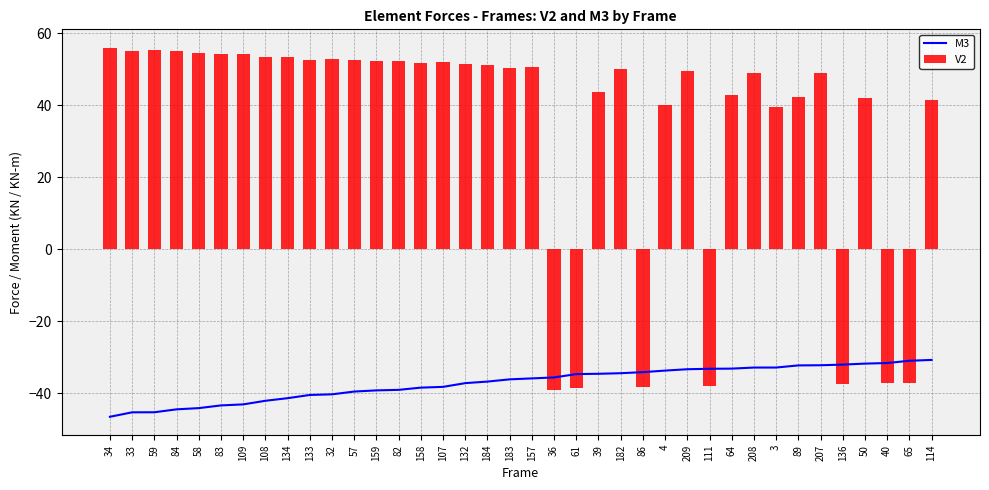

Rank the series by their maximum value, from lowest to highest.

M3, V2